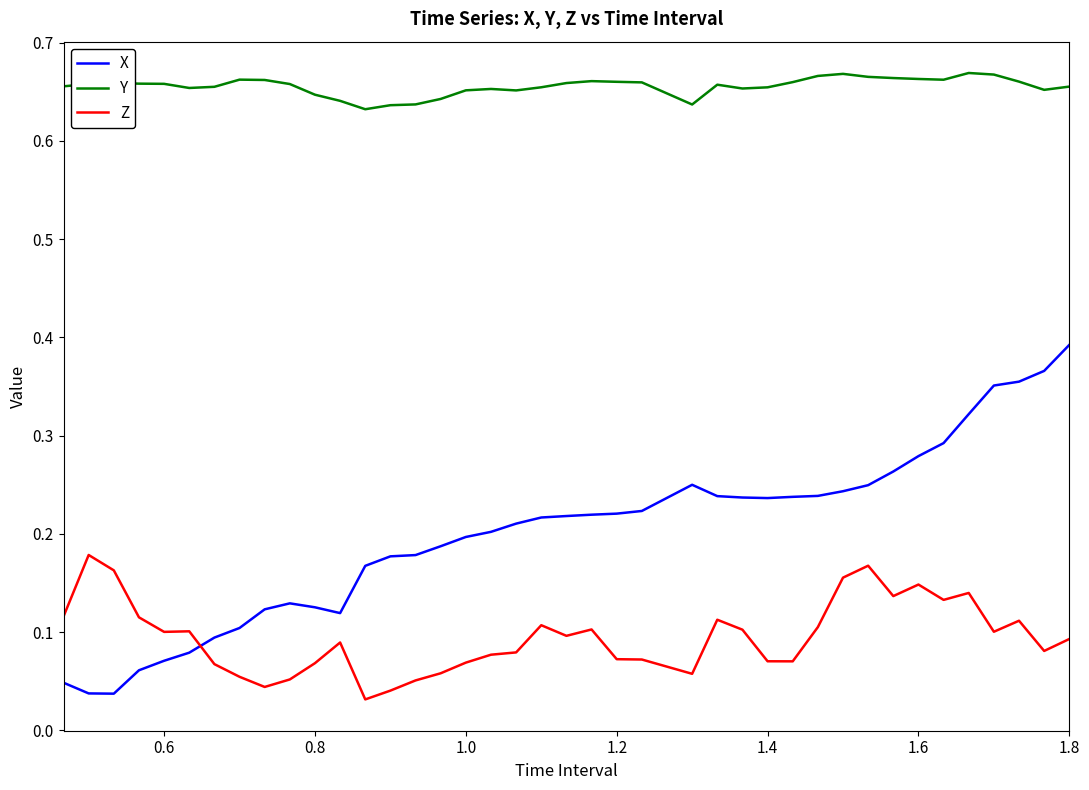

Is this an area chart (filled region under the line)?

No